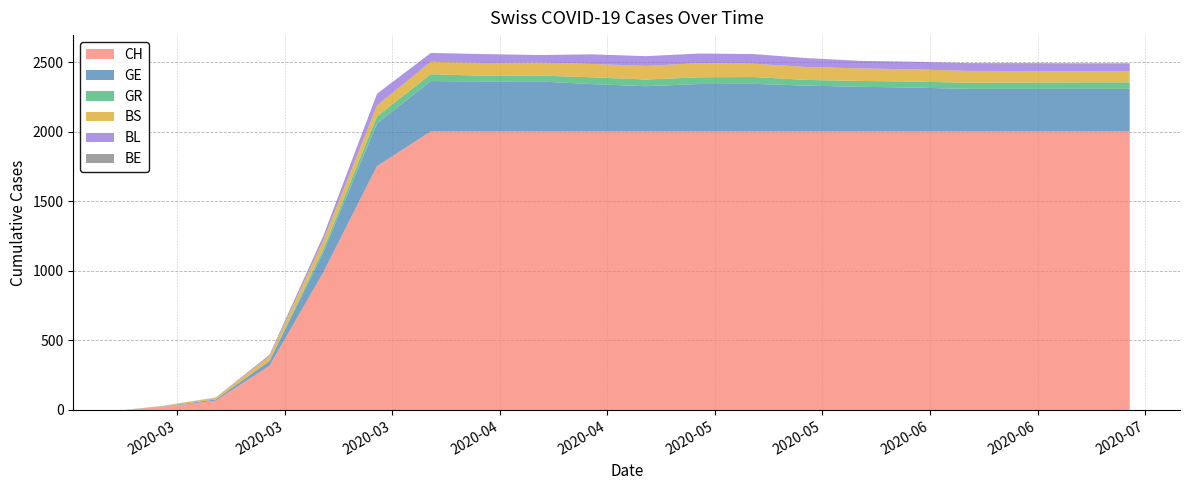

Reading left to right, extract all data points from this chart.

CH: 2020-02-25=0	2020-03-01=21	2020-03-08=67	2020-03-15=318	2020-03-22=989	2020-03-29=1753	2020-04-05=2002	2020-04-12=2002	2020-04-19=2002	2020-04-26=2002	2020-05-03=2002	2020-05-10=2002	2020-05-17=2002	2020-05-24=2002	2020-05-31=2002	2020-06-07=2002	2020-06-14=2002	2020-06-21=2002	2020-06-28=2002	2020-07-05=2002
GE: 2020-02-25=0	2020-03-01=3	2020-03-08=9	2020-03-15=34	2020-03-22=143	2020-03-29=306	2020-04-05=362	2020-04-12=359	2020-04-19=360	2020-04-26=340	2020-05-03=325	2020-05-10=341	2020-05-17=342	2020-05-24=329	2020-05-31=321	2020-06-07=315	2020-06-14=306	2020-06-21=306	2020-06-28=306	2020-07-05=306
GR: 2020-02-25=0	2020-03-01=0	2020-03-08=0	2020-03-15=0	2020-03-22=24	2020-03-29=52	2020-04-05=49	2020-04-12=41	2020-04-19=42	2020-04-26=49	2020-05-03=48	2020-05-10=48	2020-05-17=49	2020-05-24=41	2020-05-31=42	2020-06-07=43	2020-06-14=44	2020-06-21=45	2020-06-28=46	2020-07-05=47
BS: 2020-02-25=0	2020-03-01=4	2020-03-08=12	2020-03-15=35	2020-03-22=62	2020-03-29=78	2020-04-05=90	2020-04-12=92	2020-04-19=93	2020-04-26=96	2020-05-03=98	2020-05-10=102	2020-05-17=96	2020-05-24=93	2020-05-31=90	2020-06-07=88	2020-06-14=85	2020-06-21=83	2020-06-28=80	2020-07-05=78
BL: 2020-02-25=0	2020-03-01=1	2020-03-08=2	2020-03-15=10	2020-03-22=33	2020-03-29=84	2020-04-05=63	2020-04-12=64	2020-04-19=54	2020-04-26=69	2020-05-03=70	2020-05-10=69	2020-05-17=69	2020-05-24=64	2020-05-31=54	2020-06-07=55	2020-06-14=56	2020-06-21=57	2020-06-28=58	2020-07-05=59
BE: 2020-02-25=0	2020-03-01=0	2020-03-08=0	2020-03-15=0	2020-03-22=0	2020-03-29=0	2020-04-05=0	2020-04-12=0	2020-04-19=0	2020-04-26=0	2020-05-03=0	2020-05-10=0	2020-05-17=0	2020-05-24=0	2020-05-31=0	2020-06-07=0	2020-06-14=0	2020-06-21=0	2020-06-28=0	2020-07-05=0